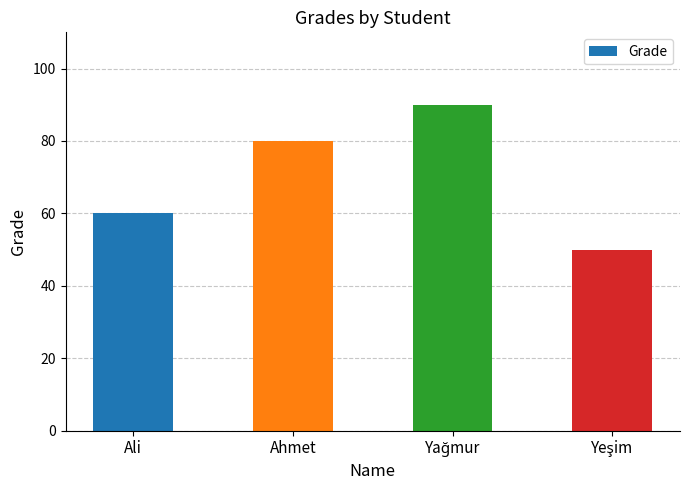

What is the average value?

70